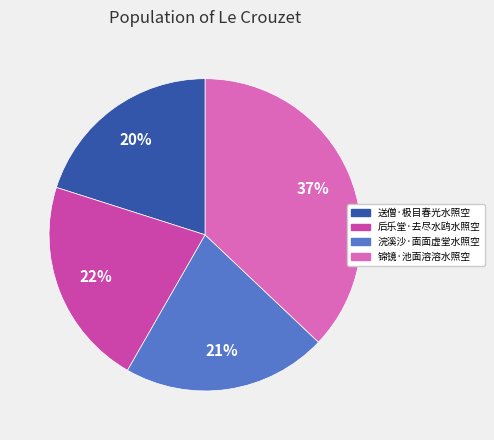

What percentage is the 送僧·极目春光水照空 slice, to the nearest percent?

20%